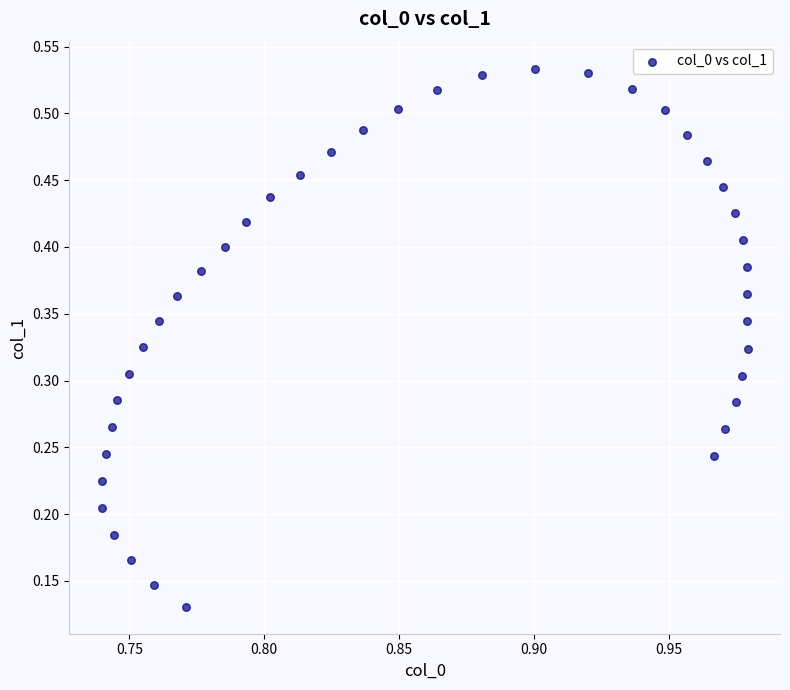

Count the number of points in this scatter plot.

40